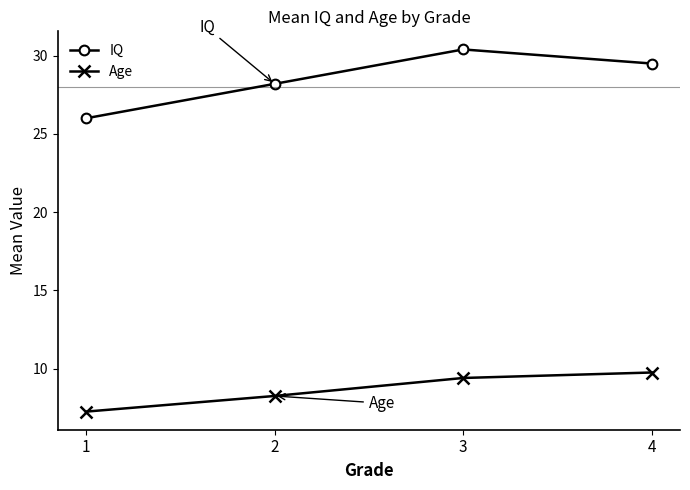

True or false: Age has a value of 4.9 at 1.

False